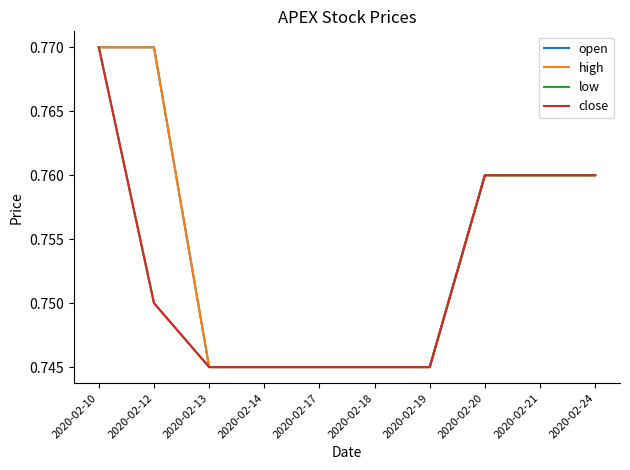

What is the total value across all series at 2020-02-10?

3.1